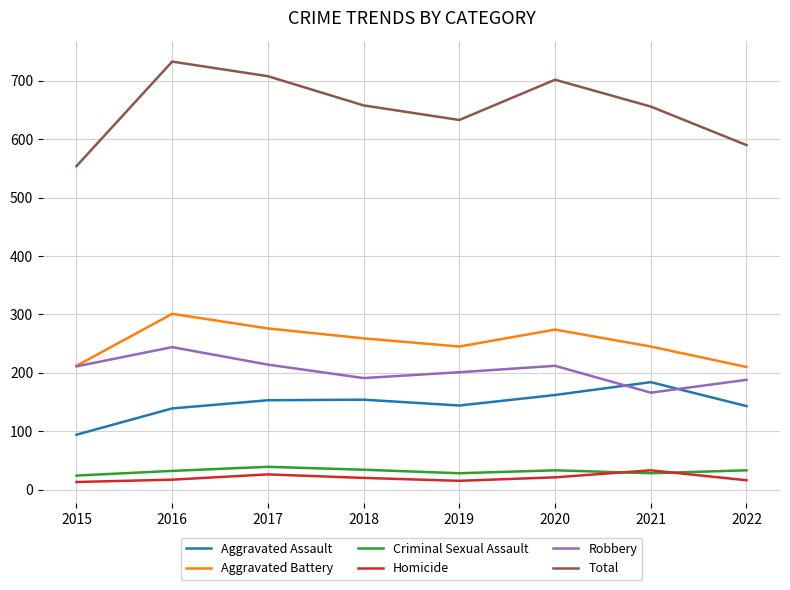

Read the Criminal Sexual Assault value at 2021.

28